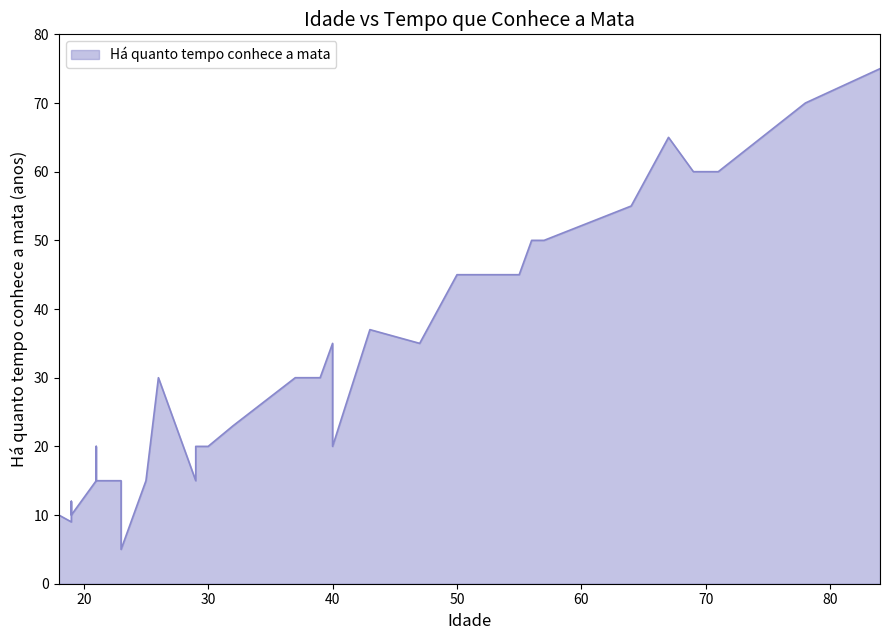

What is the greatest value displayed?

75